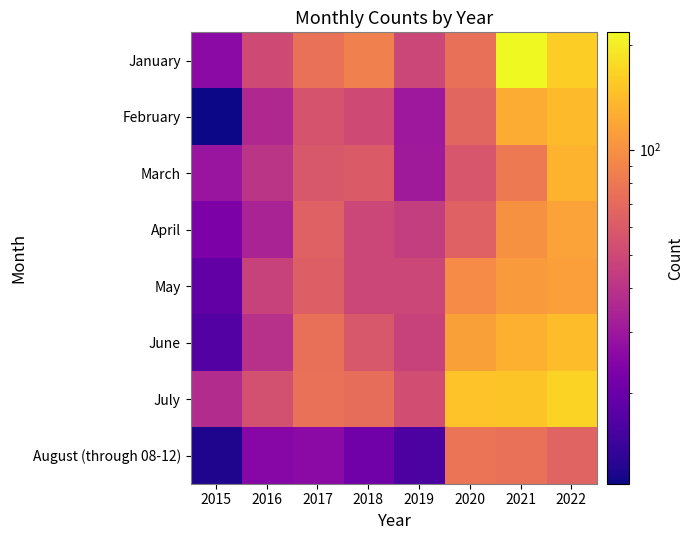

Reading left to right, extract all data points from this chart.

January: 2015=26	2016=51	2017=75	2018=86	2019=49	2020=74	2021=217	2022=161
February: 2015=11	2016=36	2017=56	2018=51	2019=30	2020=67	2021=125	2022=140
March: 2015=29	2016=41	2017=58	2018=60	2019=31	2020=57	2021=81	2022=133
April: 2015=23	2016=34	2017=64	2018=49	2019=45	2020=64	2021=100	2022=115
May: 2015=19	2016=47	2017=63	2018=49	2019=49	2020=96	2021=108	2022=113
June: 2015=17	2016=39	2017=74	2018=58	2019=47	2020=114	2021=129	2022=142
July: 2015=37	2016=54	2017=75	2018=72	2019=53	2020=149	2021=150	2022=166
August (through 08-12): 2015=12	2016=25	2017=26	2018=21	2019=16	2020=77	2021=75	2022=66